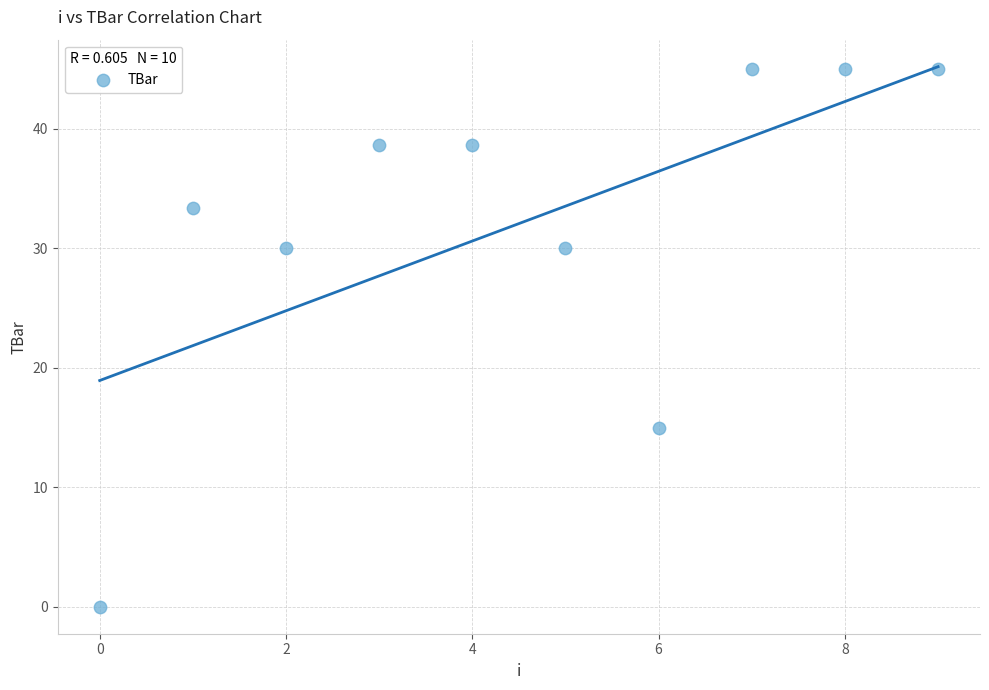

What is the range of Y values (max minus min)?

45.0